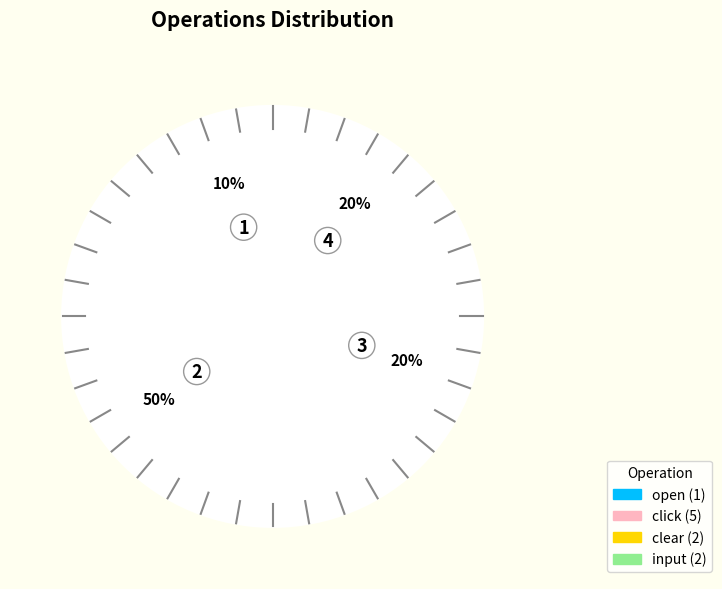

To the nearest percent, what percentage of the pie is click?

50%